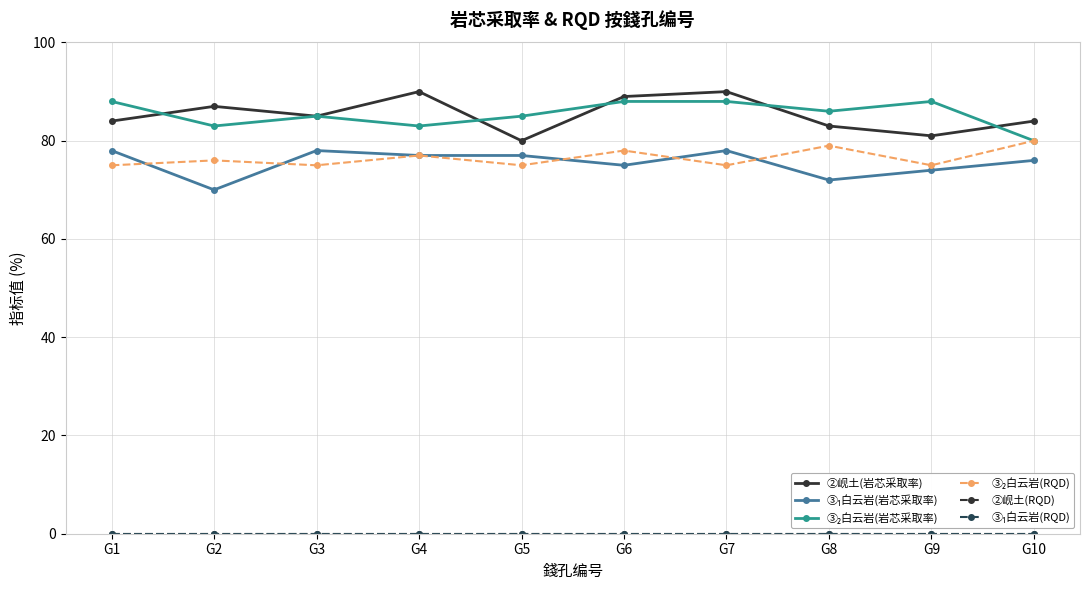

Is this an area chart (filled region under the line)?

No